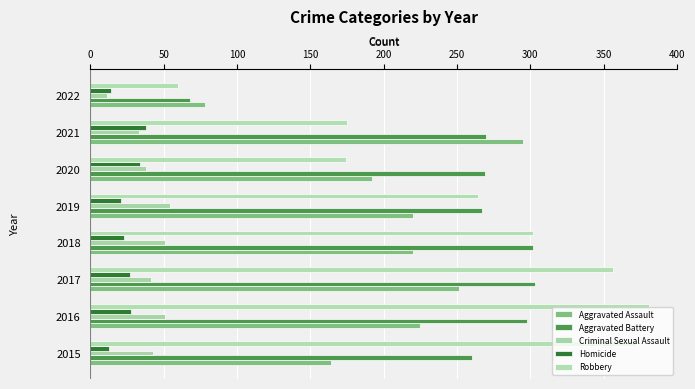

What is the difference between the maximum and minimum values in the Robbery series?

321